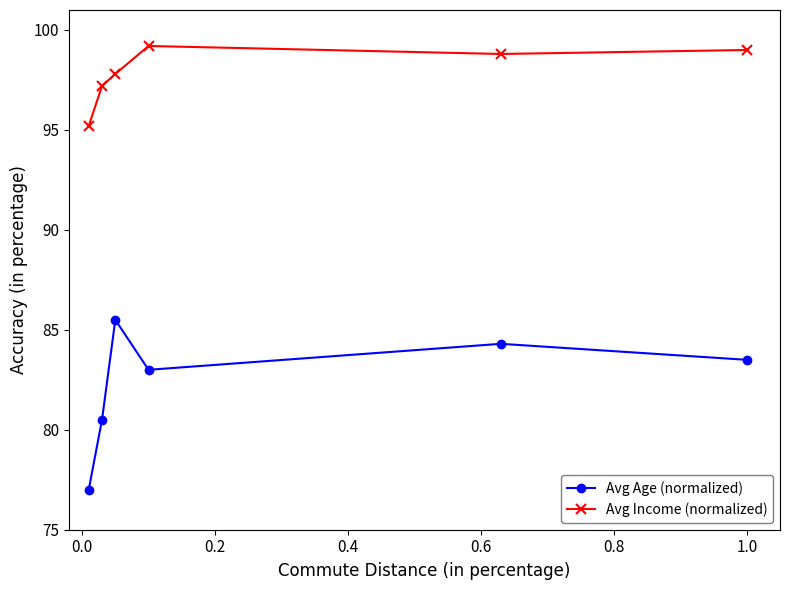

What is the value of the Avg Income (normalized) point at the 2nd from the left?

97.2